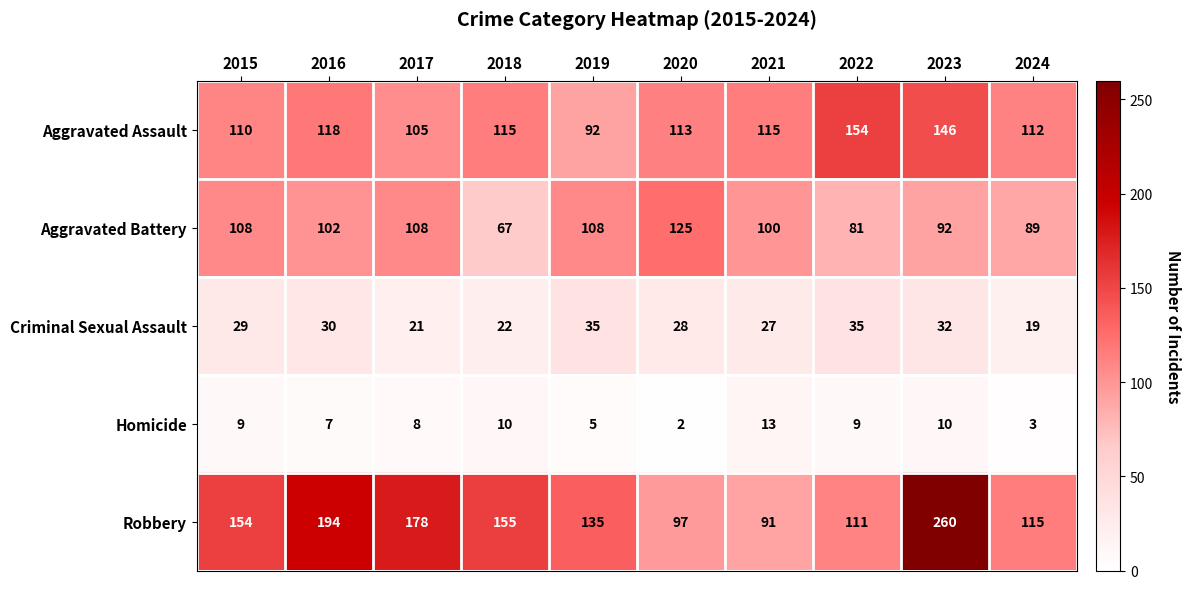

Is it true that Criminal Sexual Assault equals 22 at 2018?

True